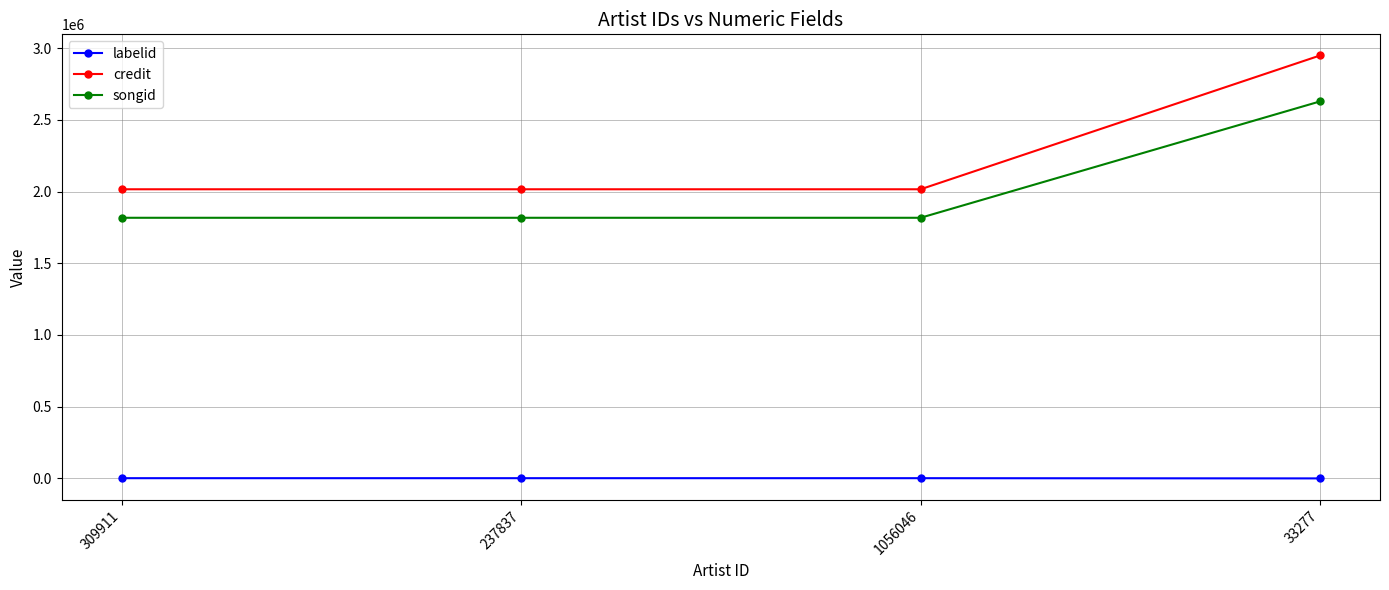

Which series has the largest range (max minus min)?

credit